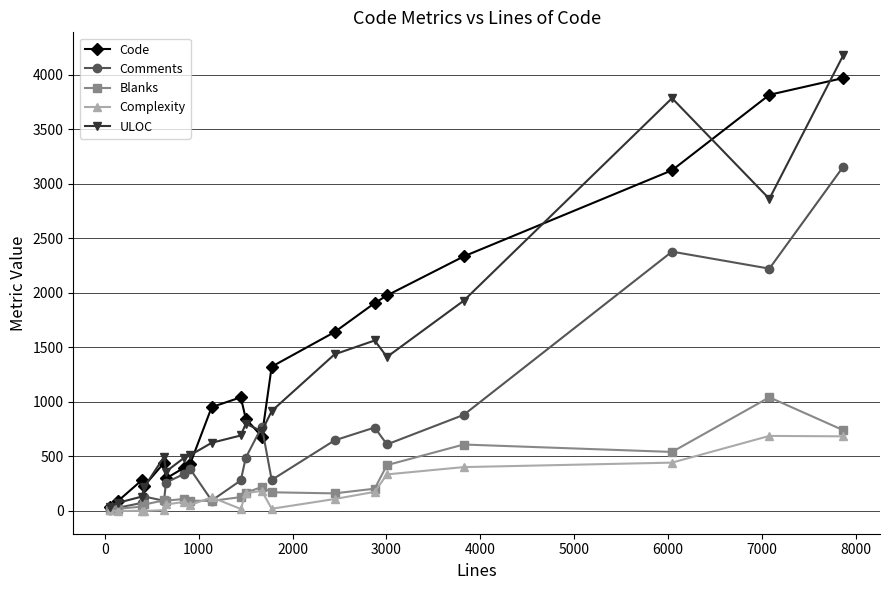

Is this an area chart (filled region under the line)?

No